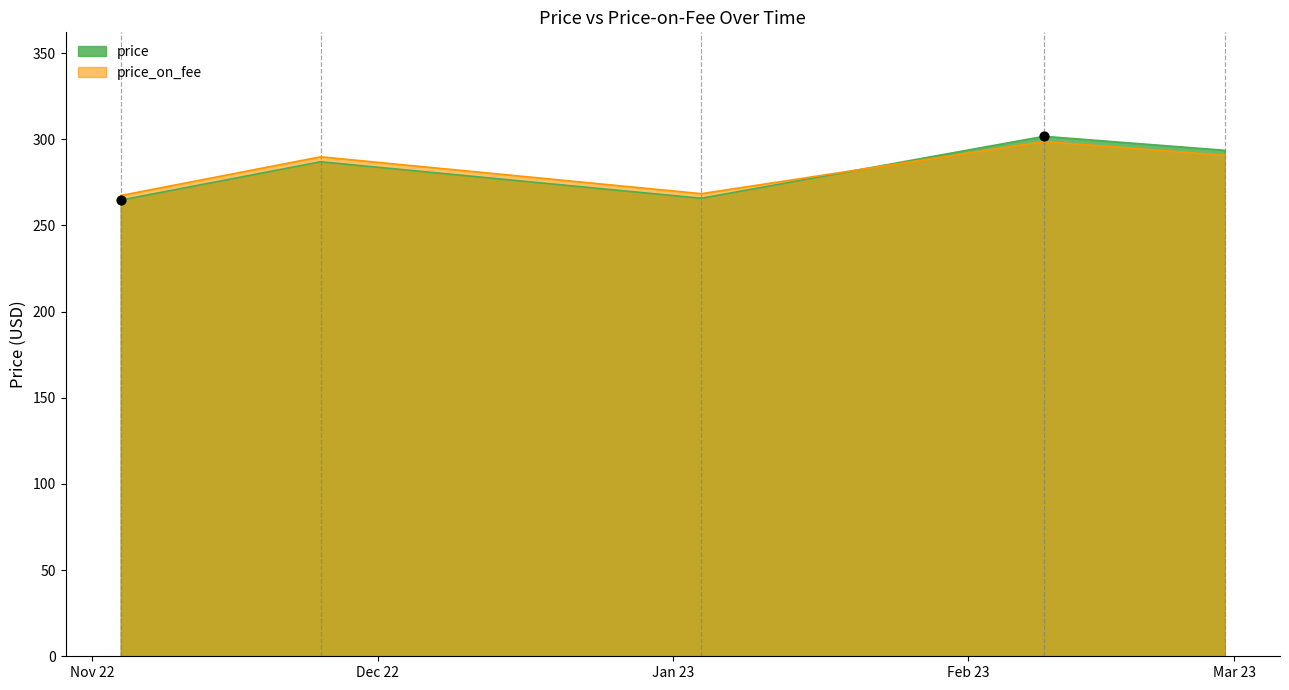

Which series contains the highest Y value?

price